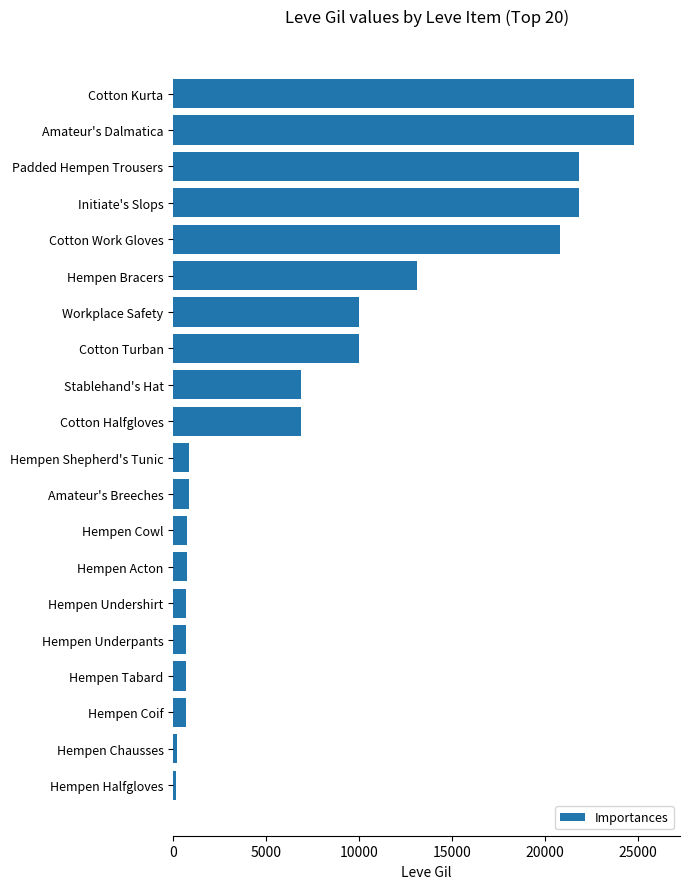

What is the difference between the maximum and minimum values?

24630